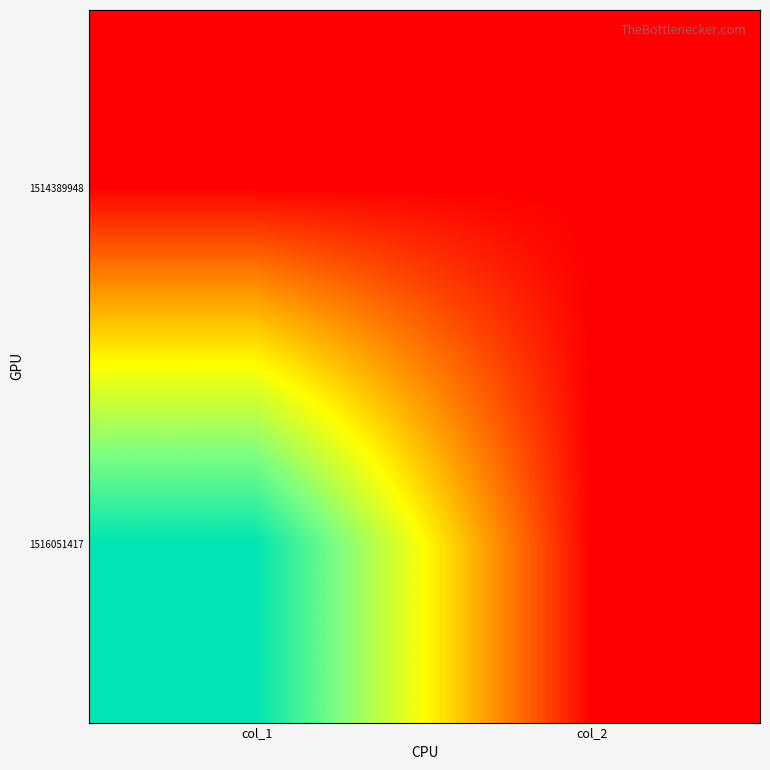

Which label corresponds to the largest value in the chart?

col_1